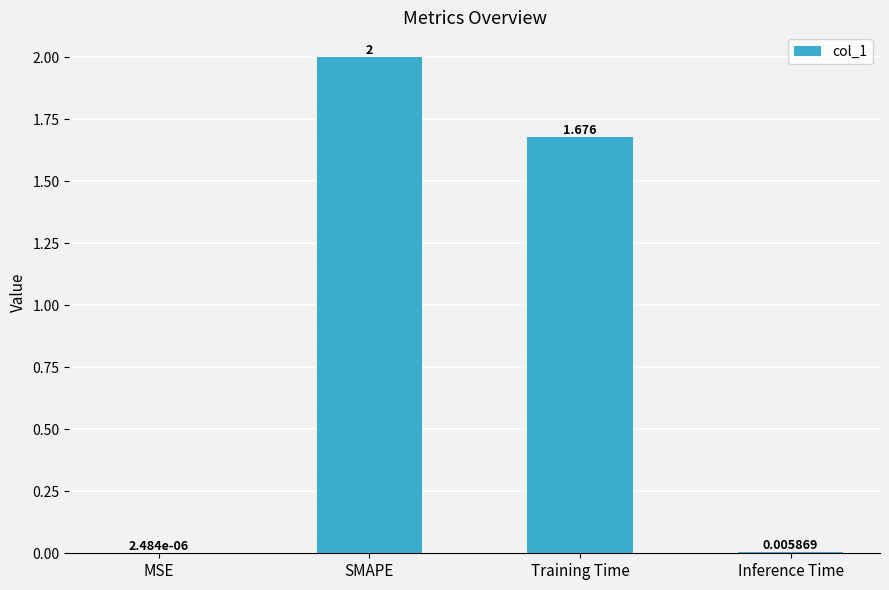

At which label is the value closest to 1?

Training Time